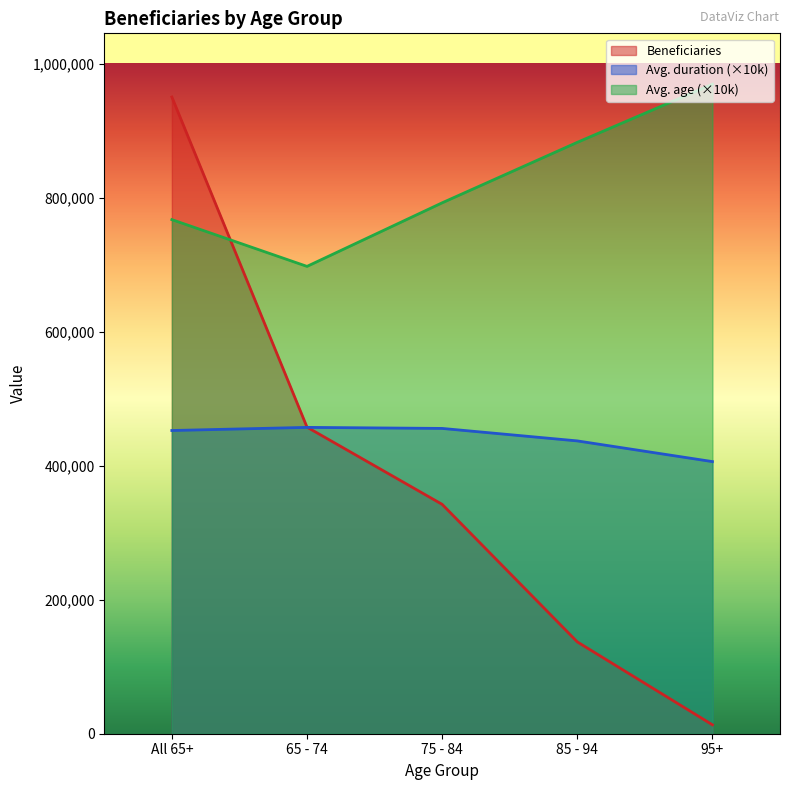

What is the difference between the maximum and second lowest values in the Avg. age series?

202060.0